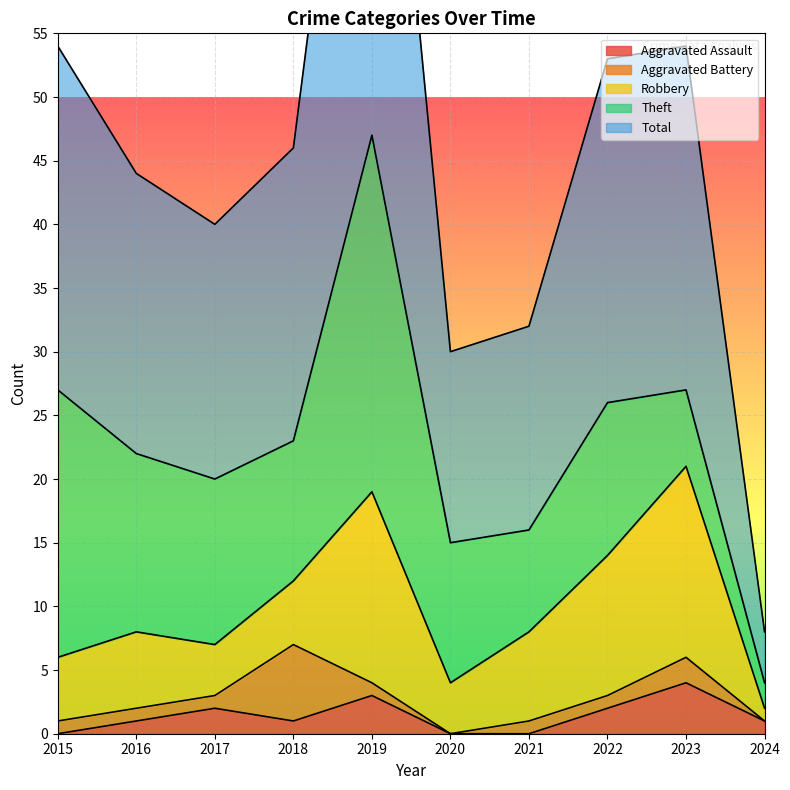

What is the minimum value for Robbery?

1